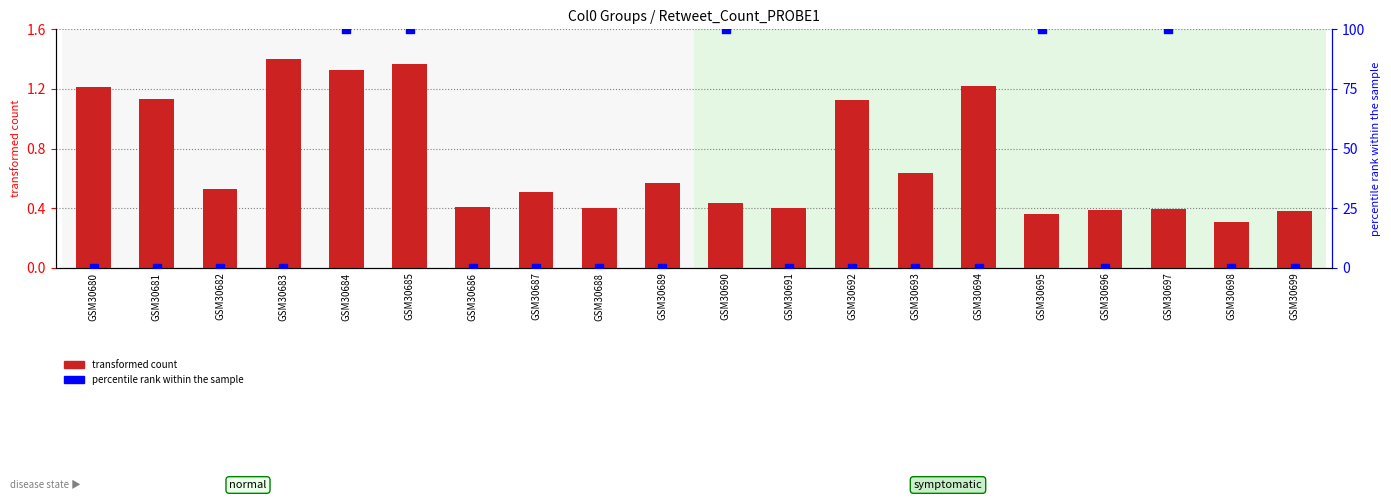

Which series contains the highest Y value?

percentile rank within the sample